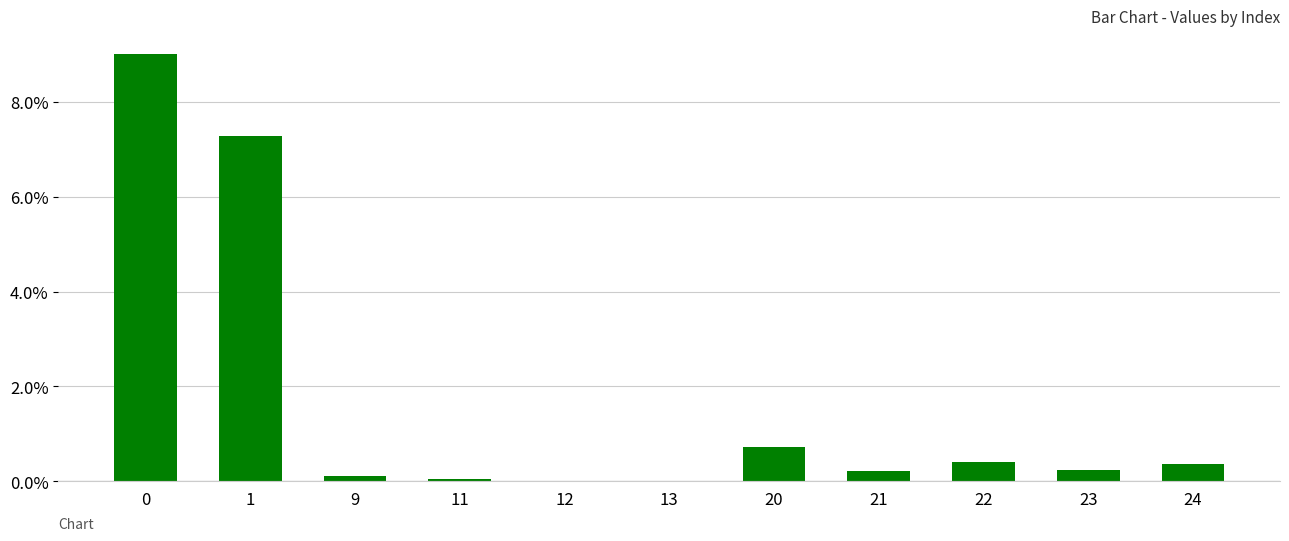

What is the change in value from 11 to 23?

+0.2